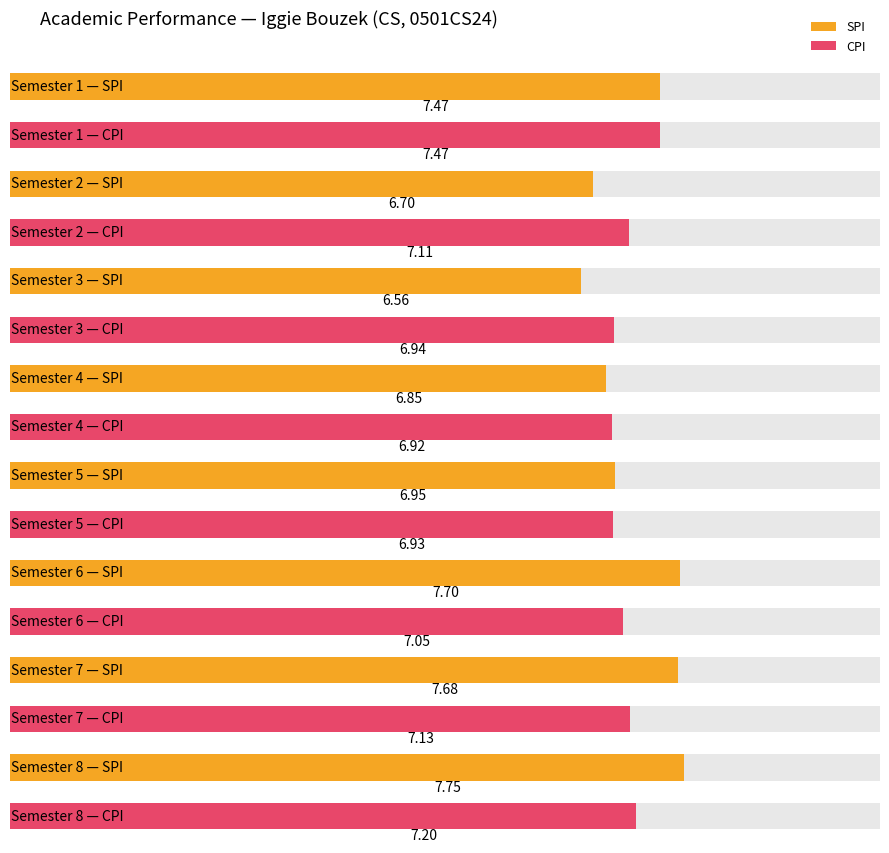

List the labels in order of CPI value, smallest first.

4, 5, 3, 6, 2, 7, 8, 1